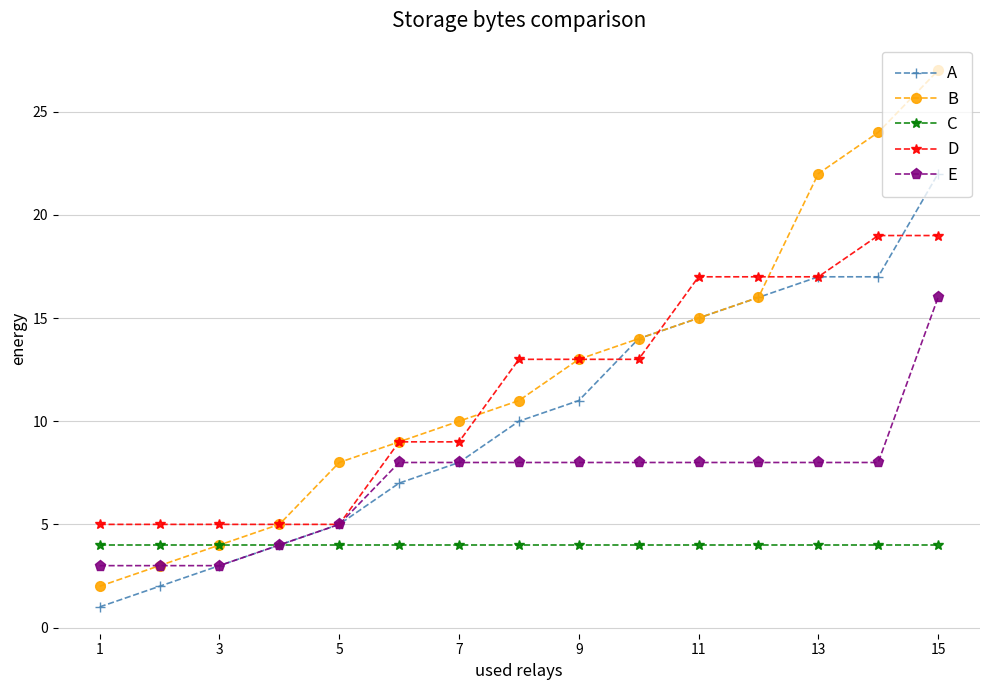

What is the highest value of the C series?

4